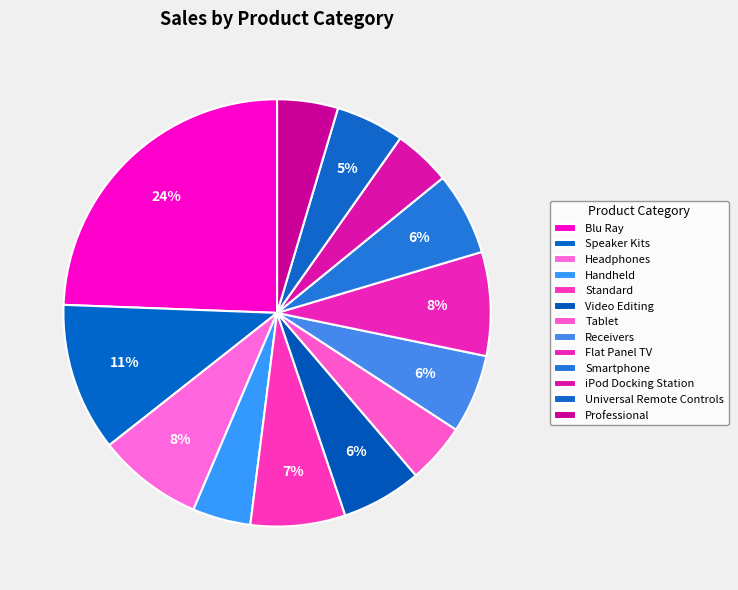

Is it true that Blu Ray is 24% of the pie?

True